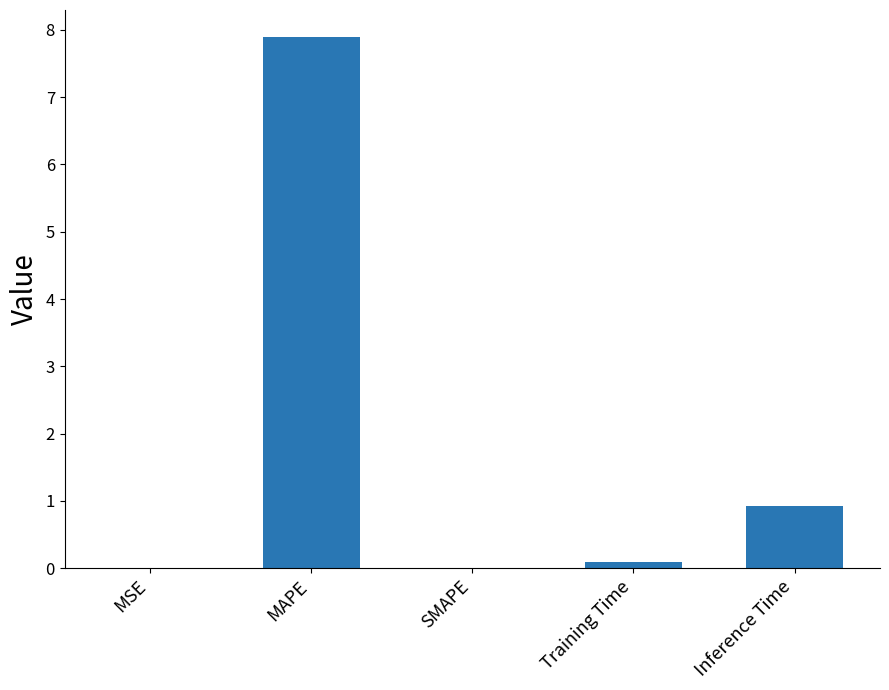

What is the change in value from MAPE to SMAPE?

-7.9